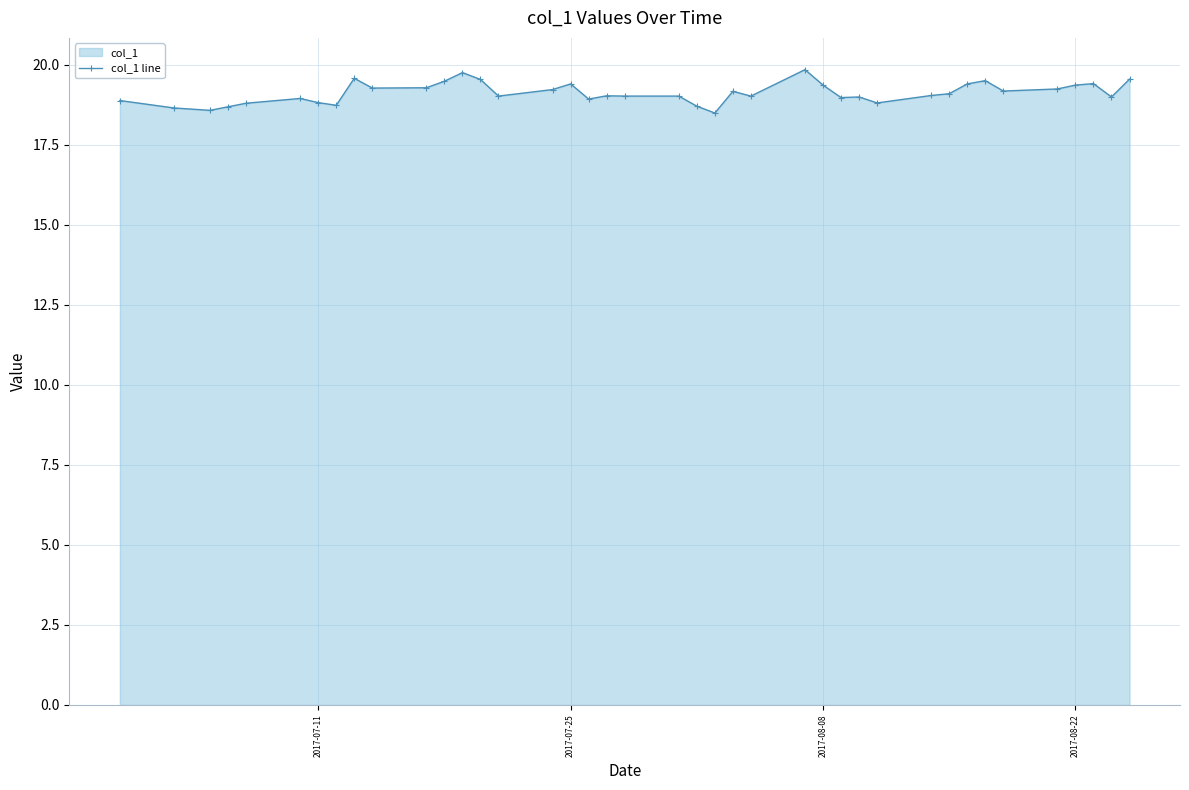

How many points are lower than both their immediate neighbors (excluding endpoints)?

12